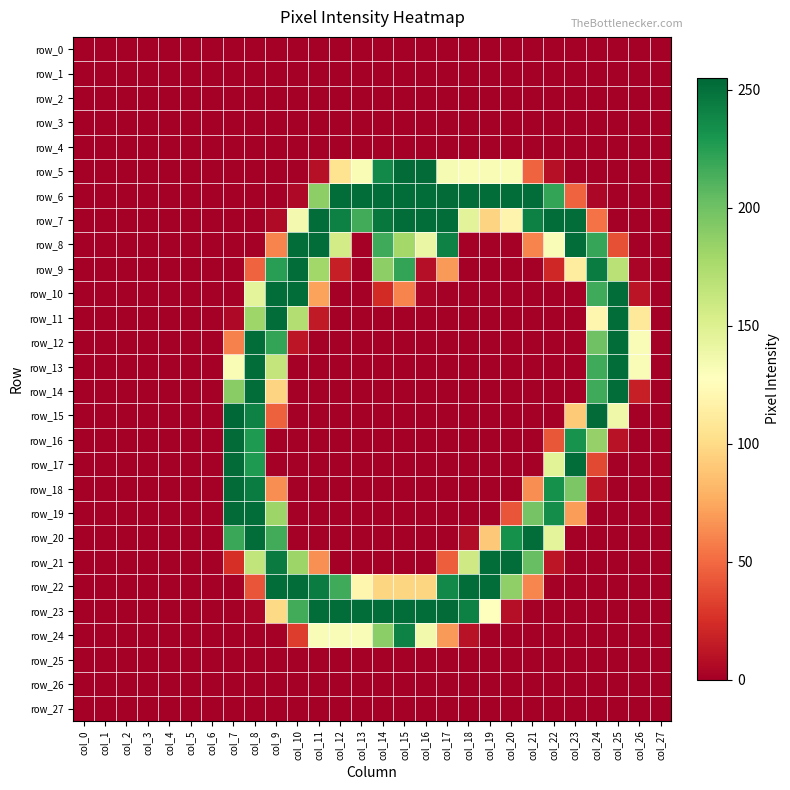

Reading left to right, transcribe all the data shown in this chart.

row_0: 0	0	0	0	0	0	0	0	0	0	0	0	0	0	0	0	0	0	0	0	0	0	0	0	0	0	0	0
row_1: 0	0	0	0	0	0	0	0	0	0	0	0	0	0	0	0	0	0	0	0	0	0	0	0	0	0	0	0
row_2: 0	0	0	0	0	0	0	0	0	0	0	0	0	0	0	0	0	0	0	0	0	0	0	0	0	0	0	0
row_3: 0	0	0	0	0	0	0	0	0	0	0	0	0	0	0	0	0	0	0	0	0	0	0	0	0	0	0	0
row_4: 0	0	0	0	0	0	0	0	0	0	0	0	0	0	0	0	0	0	0	0	0	0	0	0	0	0	0	0
row_5: 0	0	0	0	0	0	0	0	0	0	0	9	105	132	237	253	253	133	132	132	132	47	9	0	0	0	0	0
row_6: 0	0	0	0	0	0	0	0	0	0	5	188	252	252	252	252	252	253	252	252	252	252	221	47	4	0	0	0
row_7: 0	0	0	0	0	0	0	0	0	6	135	252	242	216	247	252	252	252	146	96	119	242	252	252	53	0	0	0
row_8: 0	0	0	0	0	0	0	0	0	60	252	252	156	0	217	179	141	241	0	0	0	60	131	252	220	39	0	0
row_9: 0	0	0	0	0	0	0	0	47	225	252	180	17	0	188	221	8	69	0	0	0	0	21	112	244	169	3	0
row_10: 0	0	0	0	0	0	0	0	145	252	252	72	0	0	23	60	3	0	0	0	0	0	0	0	217	252	11	0
row_11: 0	0	0	0	0	0	0	5	181	252	172	14	0	0	0	0	0	0	0	0	0	0	0	0	120	252	110	0
row_12: 0	0	0	0	0	0	0	59	252	221	12	0	0	0	0	0	0	0	0	0	0	0	0	0	200	252	131	0
row_13: 0	0	0	0	0	0	0	132	252	164	0	0	0	0	0	0	0	0	0	0	0	0	0	0	217	252	131	0
row_14: 0	0	0	0	0	0	0	190	252	96	0	0	0	0	0	0	0	0	0	0	0	0	0	0	217	252	17	0
row_15: 0	0	0	0	0	0	0	255	241	46	0	0	0	0	0	0	0	0	0	0	0	0	0	91	253	138	0	0
row_16: 0	0	0	0	0	0	0	253	228	0	0	0	0	0	0	0	0	0	0	0	0	0	42	232	185	10	0	0
row_17: 0	0	0	0	0	0	0	253	228	0	0	0	0	0	0	0	0	0	0	0	0	0	147	252	36	0	0	0
row_18: 0	0	0	0	0	0	0	253	244	64	0	0	0	0	0	0	0	0	0	0	0	64	233	195	12	0	0	0
row_19: 0	0	0	0	0	0	0	253	252	182	0	0	0	0	0	0	0	0	0	0	41	198	235	70	0	0	0	0
row_20: 0	0	0	0	0	0	0	219	252	216	0	0	0	0	0	0	0	0	7	90	233	252	145	0	0	0	0	0
row_21: 0	0	0	0	0	0	0	25	165	245	182	65	0	0	0	0	0	45	158	252	252	203	12	0	0	0	0	0
row_22: 0	0	0	0	0	0	0	0	41	252	252	244	217	120	97	97	97	237	252	252	187	61	0	0	0	0	0	0
row_23: 0	0	0	0	0	0	0	0	3	99	216	252	252	252	252	252	252	253	242	127	8	0	0	0	0	0	0	0
row_24: 0	0	0	0	0	0	0	0	0	0	31	131	131	131	189	241	136	69	10	0	0	0	0	0	0	0	0	0
row_25: 0	0	0	0	0	0	0	0	0	0	0	0	0	0	0	0	0	0	0	0	0	0	0	0	0	0	0	0
row_26: 0	0	0	0	0	0	0	0	0	0	0	0	0	0	0	0	0	0	0	0	0	0	0	0	0	0	0	0
row_27: 0	0	0	0	0	0	0	0	0	0	0	0	0	0	0	0	0	0	0	0	0	0	0	0	0	0	0	0